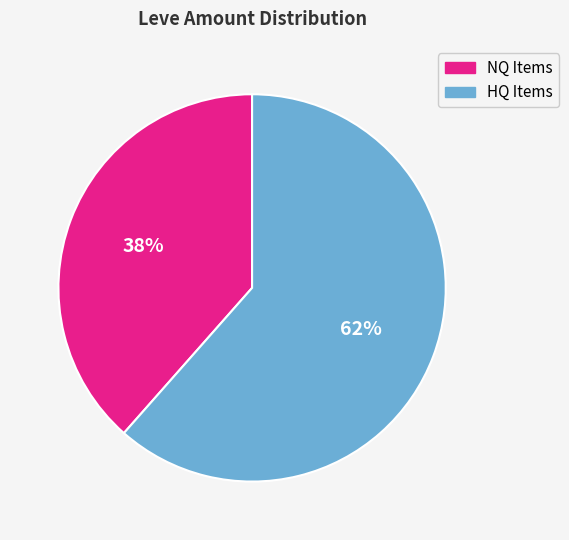

To the nearest percent, what is the average slice percentage?

50%